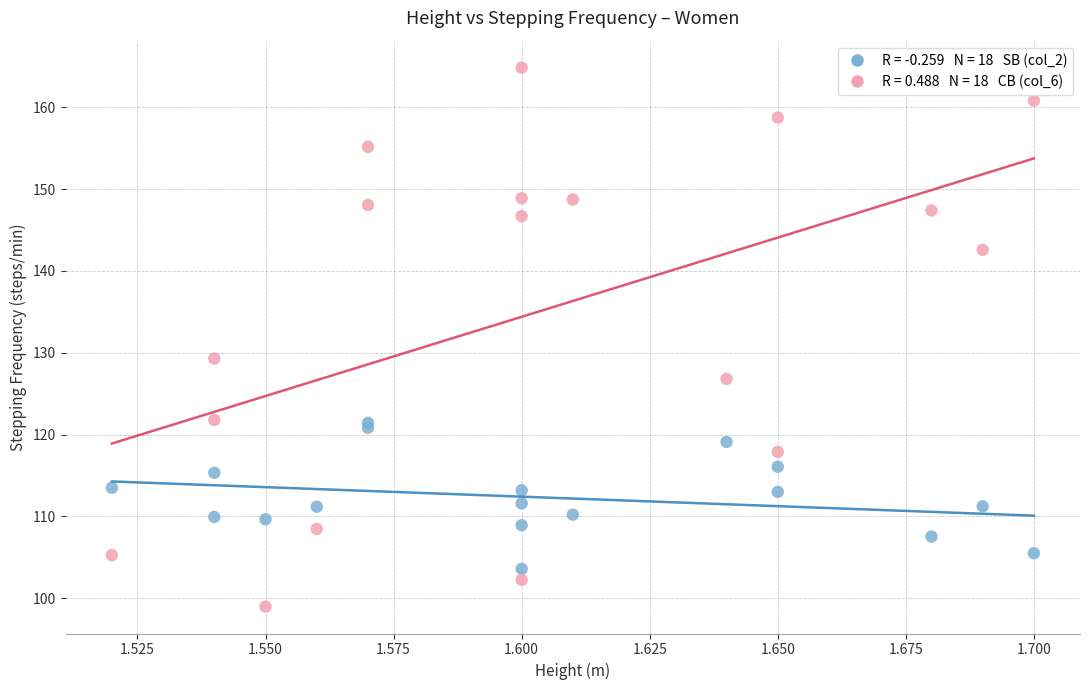

Across all series, what Y value is closest to 131?

129.3